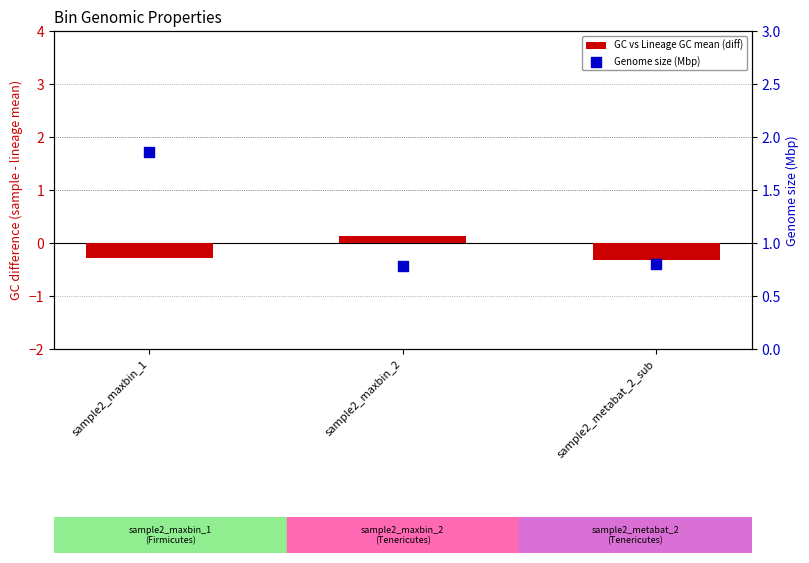

At which category is the sum across all series the highest?

sample2_maxbin_1